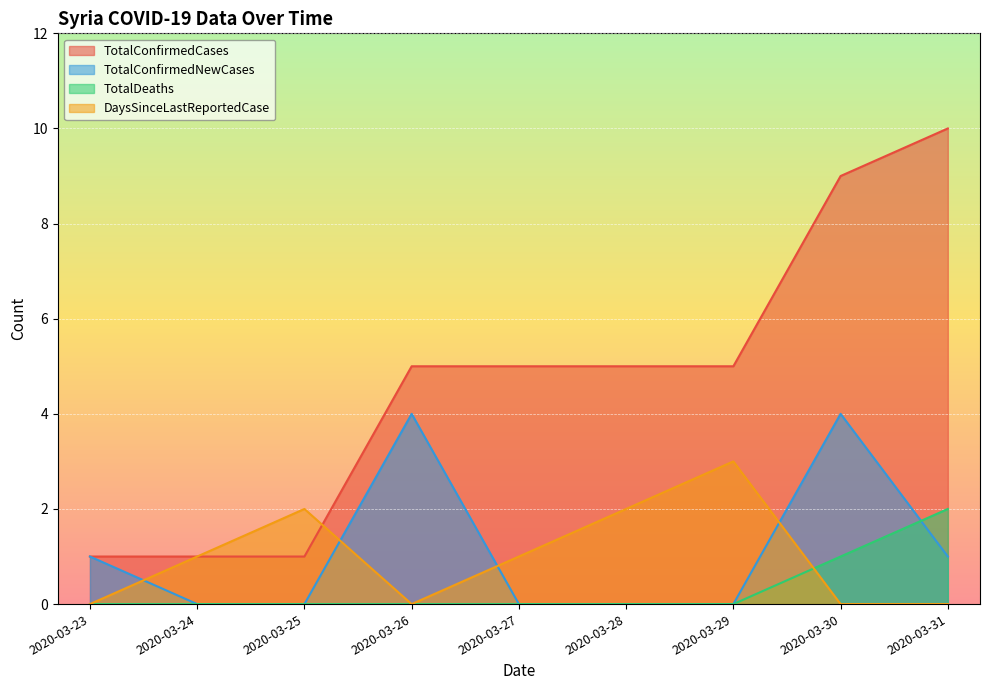

What are all the series names shown in the legend?

TotalConfirmedCases, TotalConfirmedNewCases, TotalDeaths, DaysSinceLastReportedCase